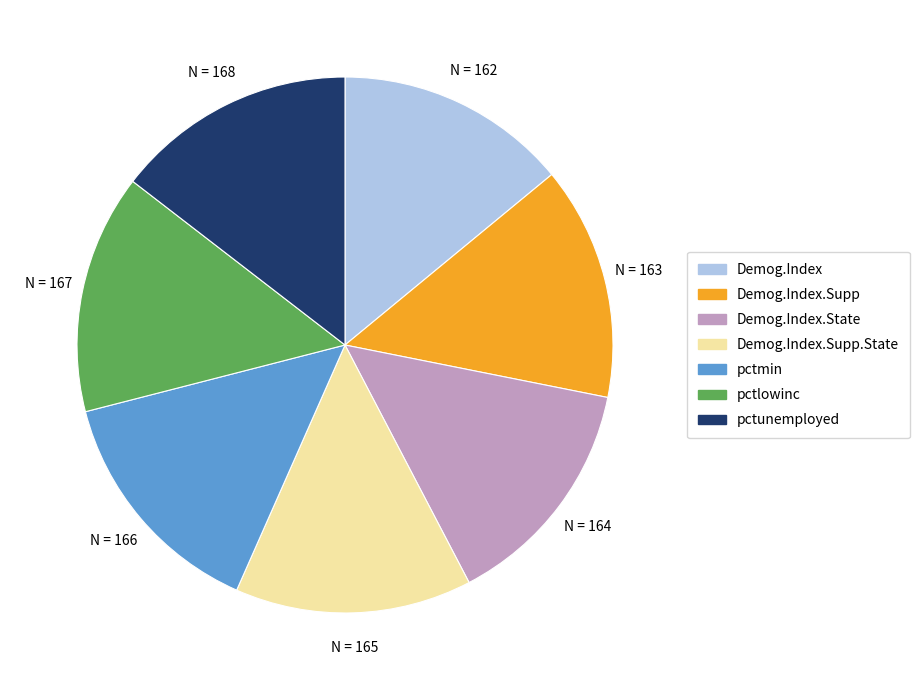

Is there any slice that represents more than half of the pie?

No